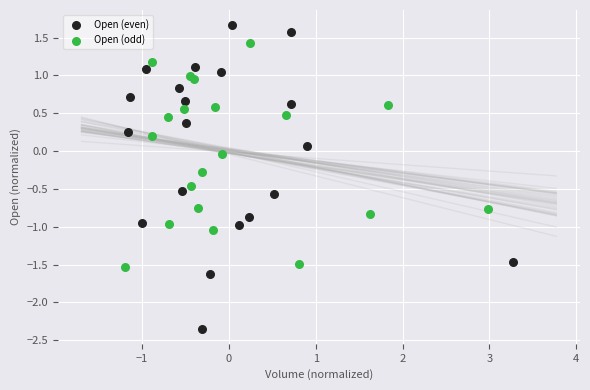

Which series contains the lowest Y value?

Open (even)